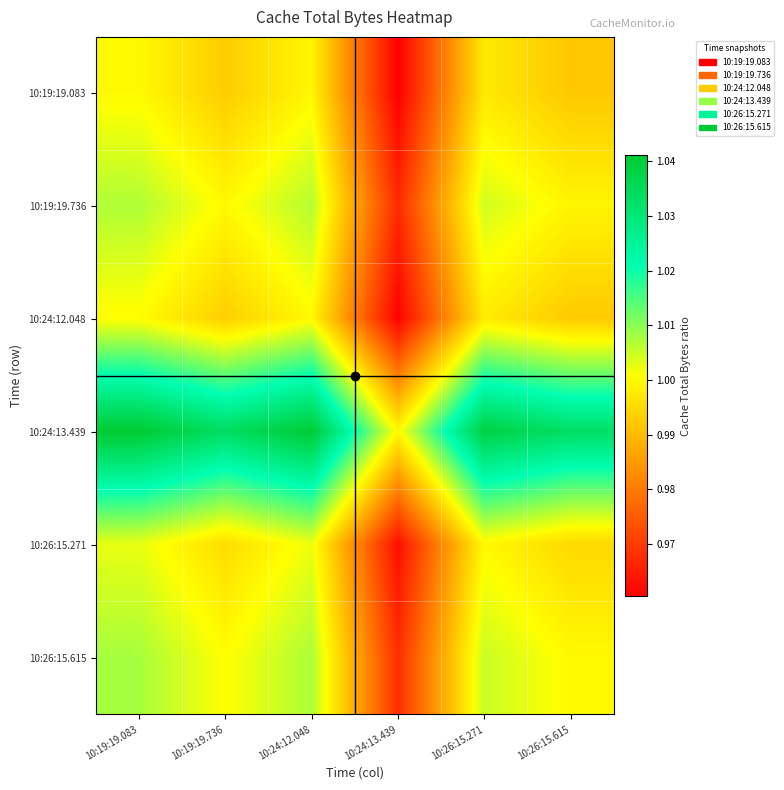

Reading left to right, transcribe all the data shown in this chart.

10:19:19.083: 10:19:19.083=1.0	10:19:19.736=1.0	10:24:12.048=1.0	10:24:13.439=1.0	10:26:15.271=1.0	10:26:15.615=1.0
10:19:19.736: 10:19:19.083=1.0	10:19:19.736=1.0	10:24:12.048=1.0	10:24:13.439=1.0	10:26:15.271=1.0	10:26:15.615=1.0
10:24:12.048: 10:19:19.083=1.0	10:19:19.736=1.0	10:24:12.048=1.0	10:24:13.439=1.0	10:26:15.271=1.0	10:26:15.615=1.0
10:24:13.439: 10:19:19.083=1.0	10:19:19.736=1.0	10:24:12.048=1.0	10:24:13.439=1.0	10:26:15.271=1.0	10:26:15.615=1.0
10:26:15.271: 10:19:19.083=1.0	10:19:19.736=1.0	10:24:12.048=1.0	10:24:13.439=1.0	10:26:15.271=1.0	10:26:15.615=1.0
10:26:15.615: 10:19:19.083=1.0	10:19:19.736=1.0	10:24:12.048=1.0	10:24:13.439=1.0	10:26:15.271=1.0	10:26:15.615=1.0